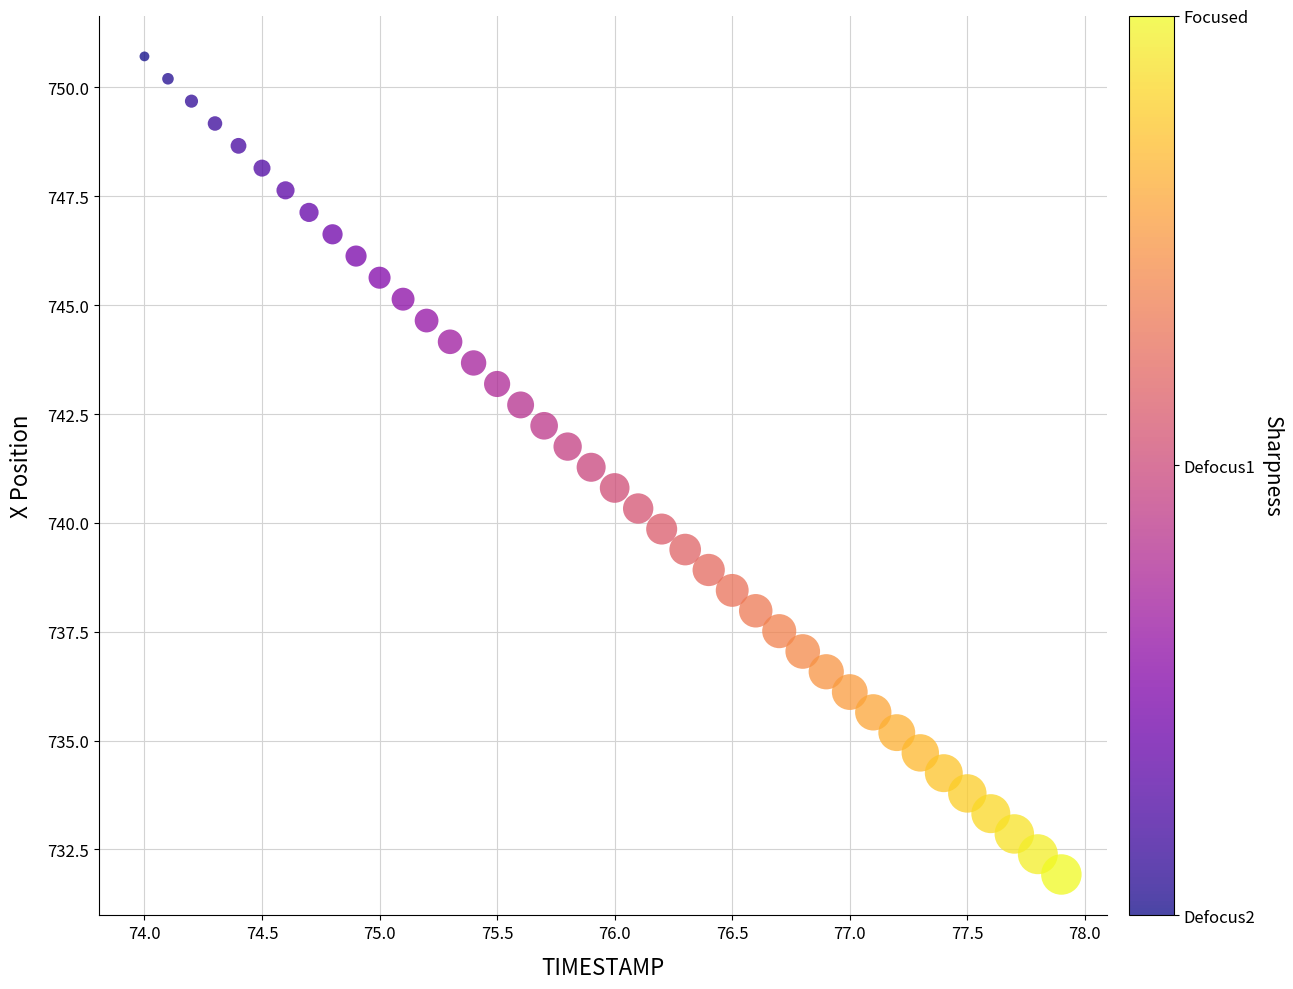

What is the range of X values (max minus min)?

3.9